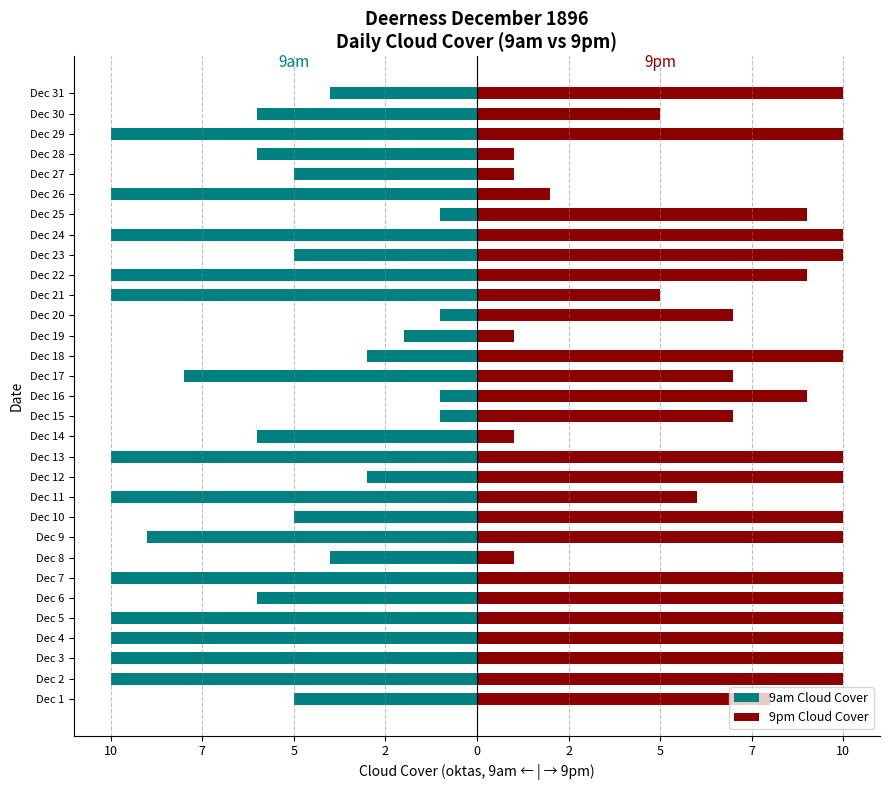

What is the sum of the 9pm Cloud Cover values at Dec 28 and Dec 7?

11